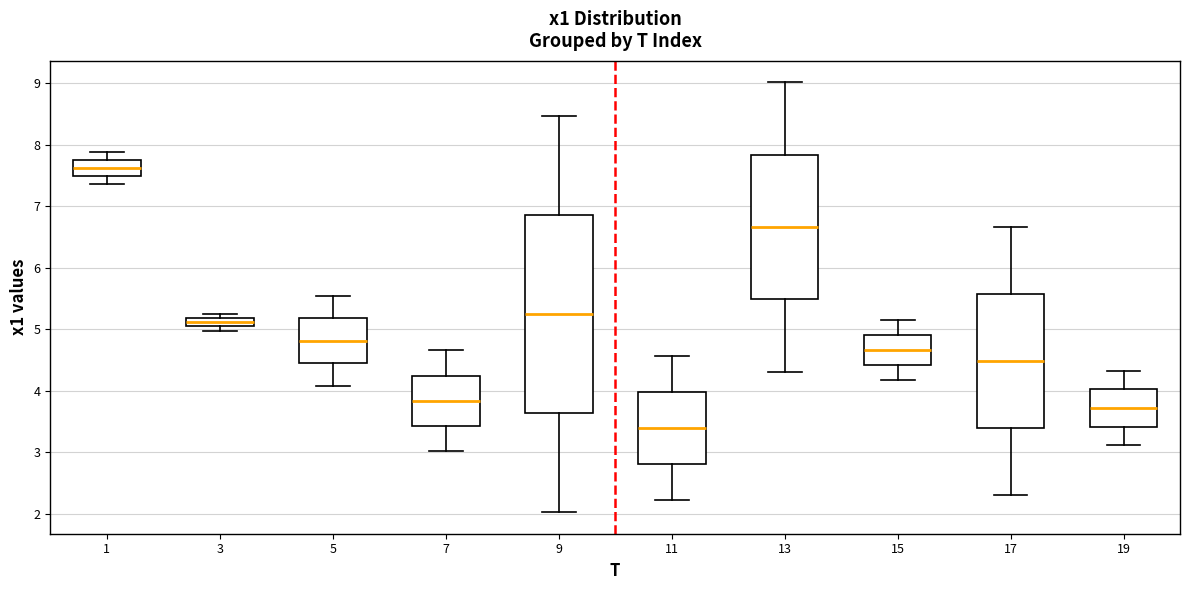

Where does the lower whisker of the box at x = 7 end on the y-axis? The values are not printed on the chart, so give them approximately, as read against the axis.

3.0